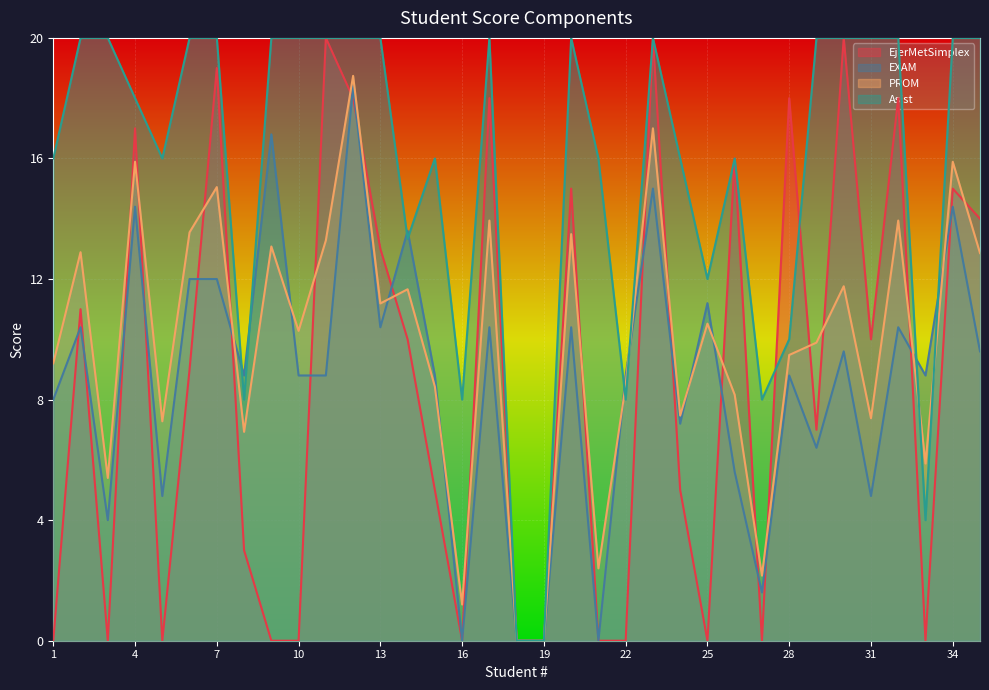

How many lines are shown in the chart?

4